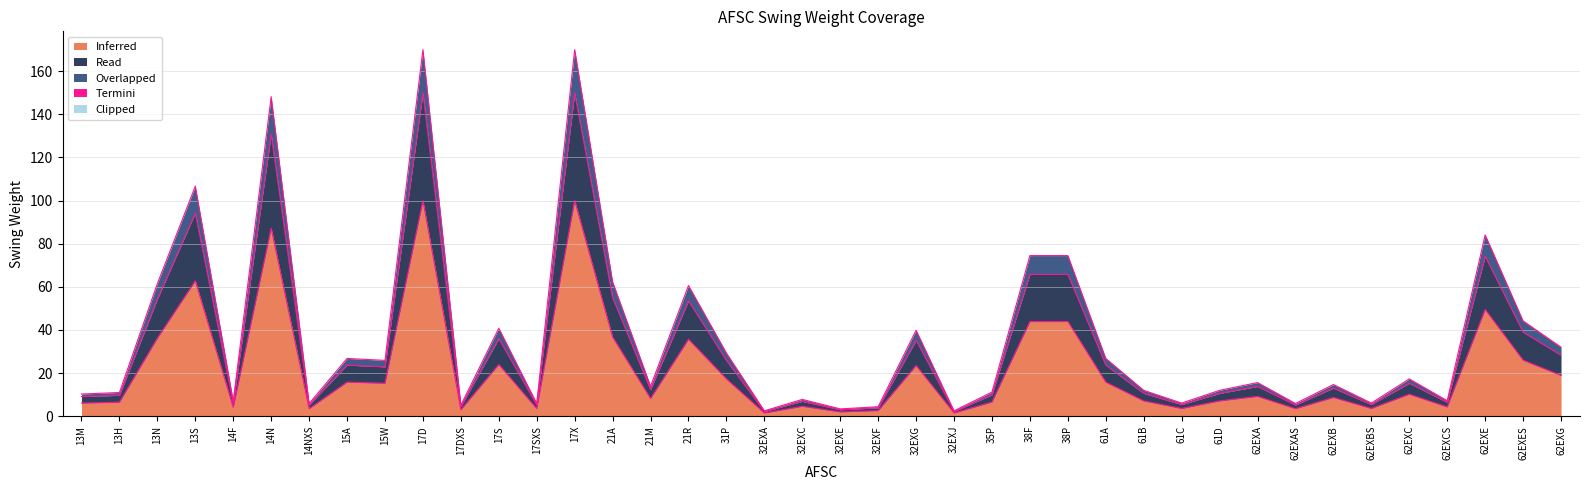

True or false: Read and Overlapped cross at least once.

False